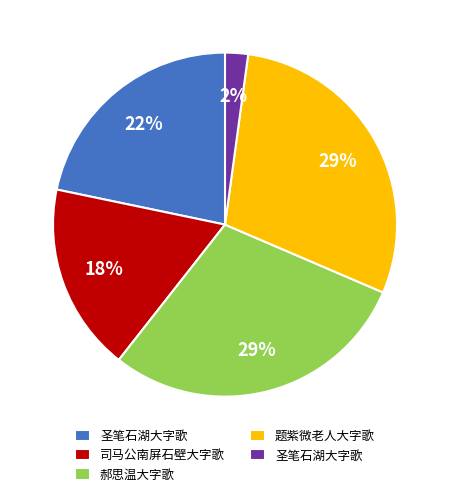

To the nearest percent, what is the average slice percentage?

20%